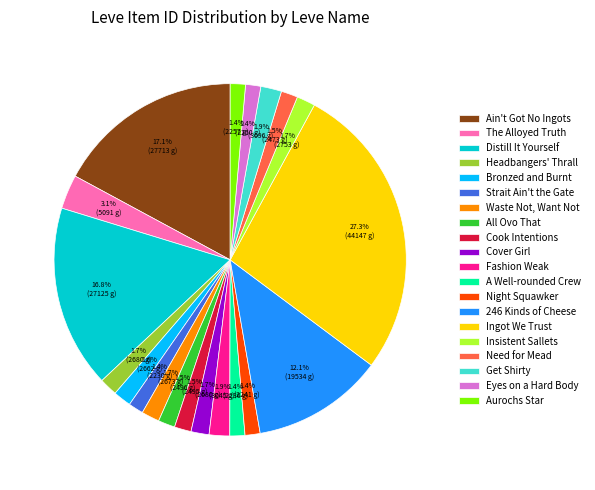

True or false: Ingot We Trust accounts for 27% of the total.

True